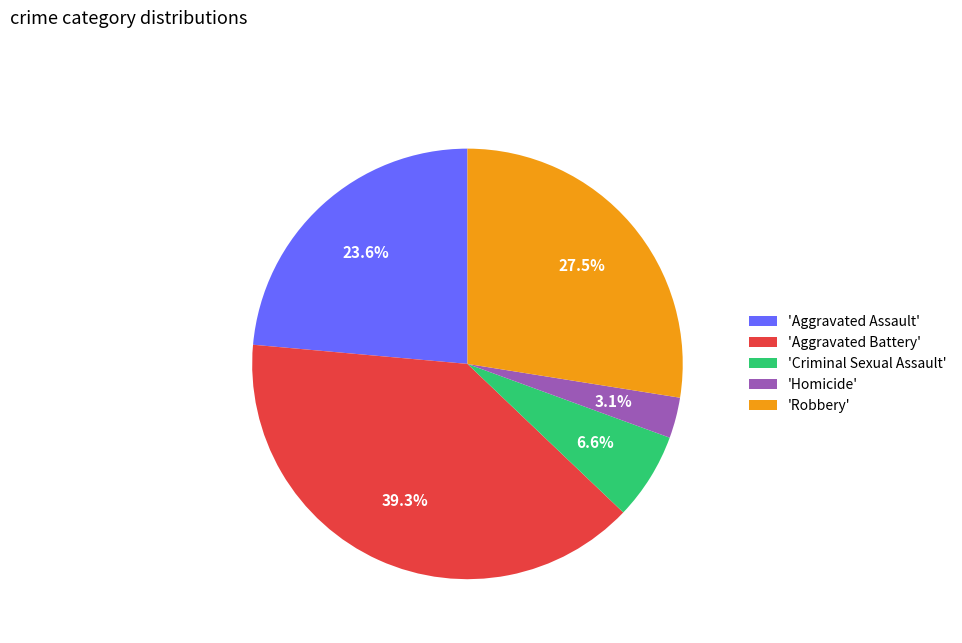

What is the ratio of the value at 'Criminal Sexual Assault' to the value at 'Aggravated Assault'?

0.3